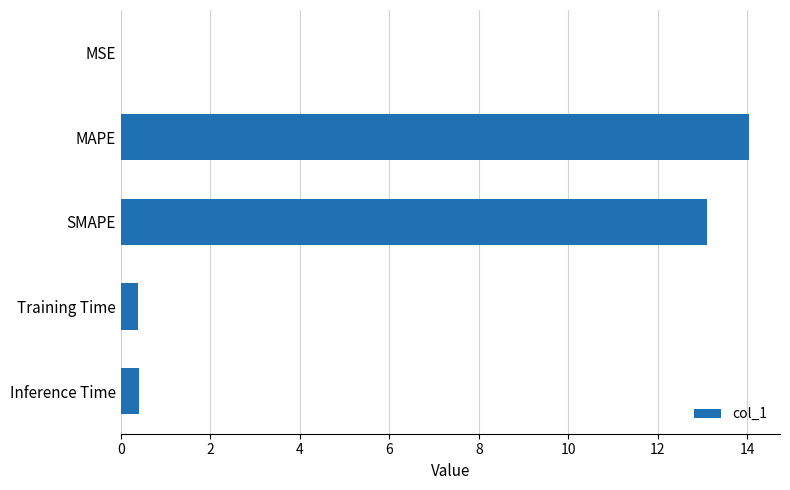

What is the average value?

5.6